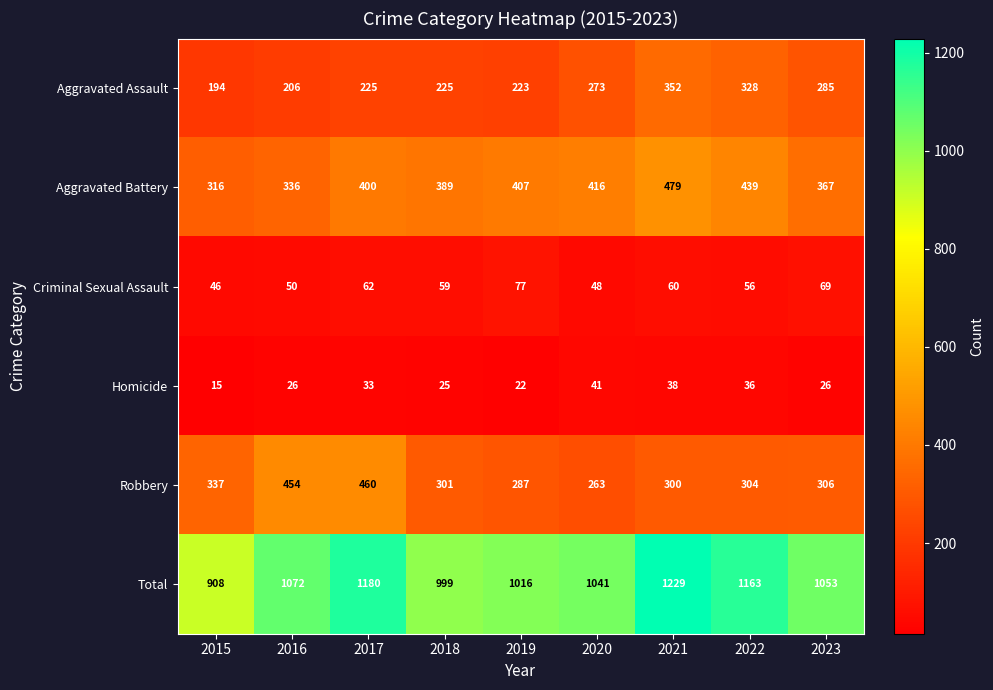

Is it true that Homicide equals 15 at 2019?

False